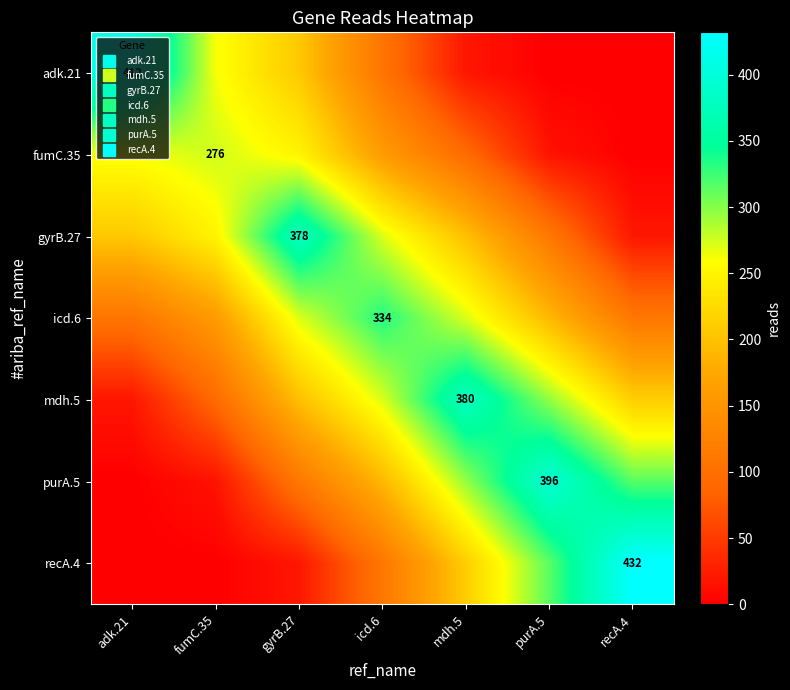

Where does the adk.21 series first go above 106?

adk.21